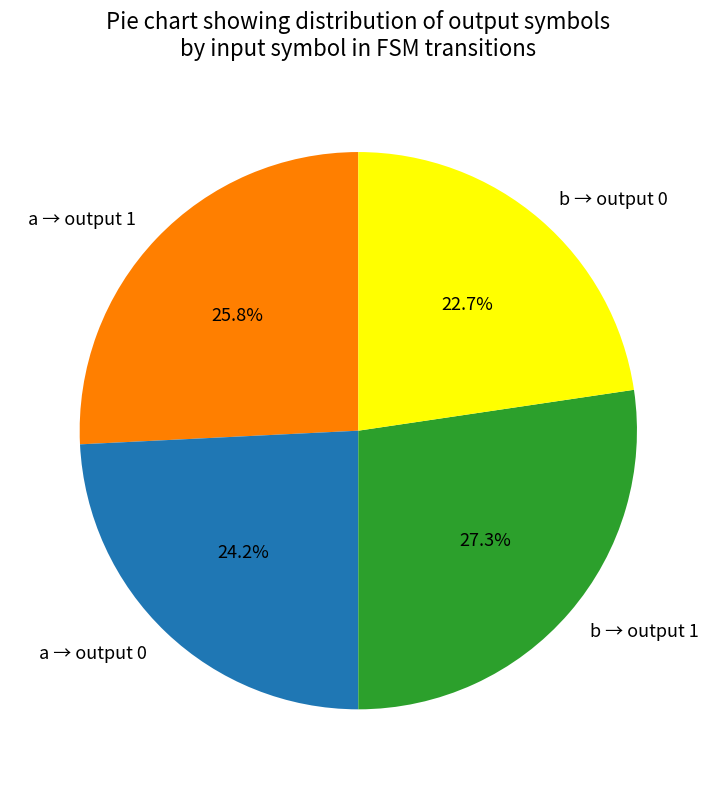

Does b → output 0 represent more than half of the total?

No